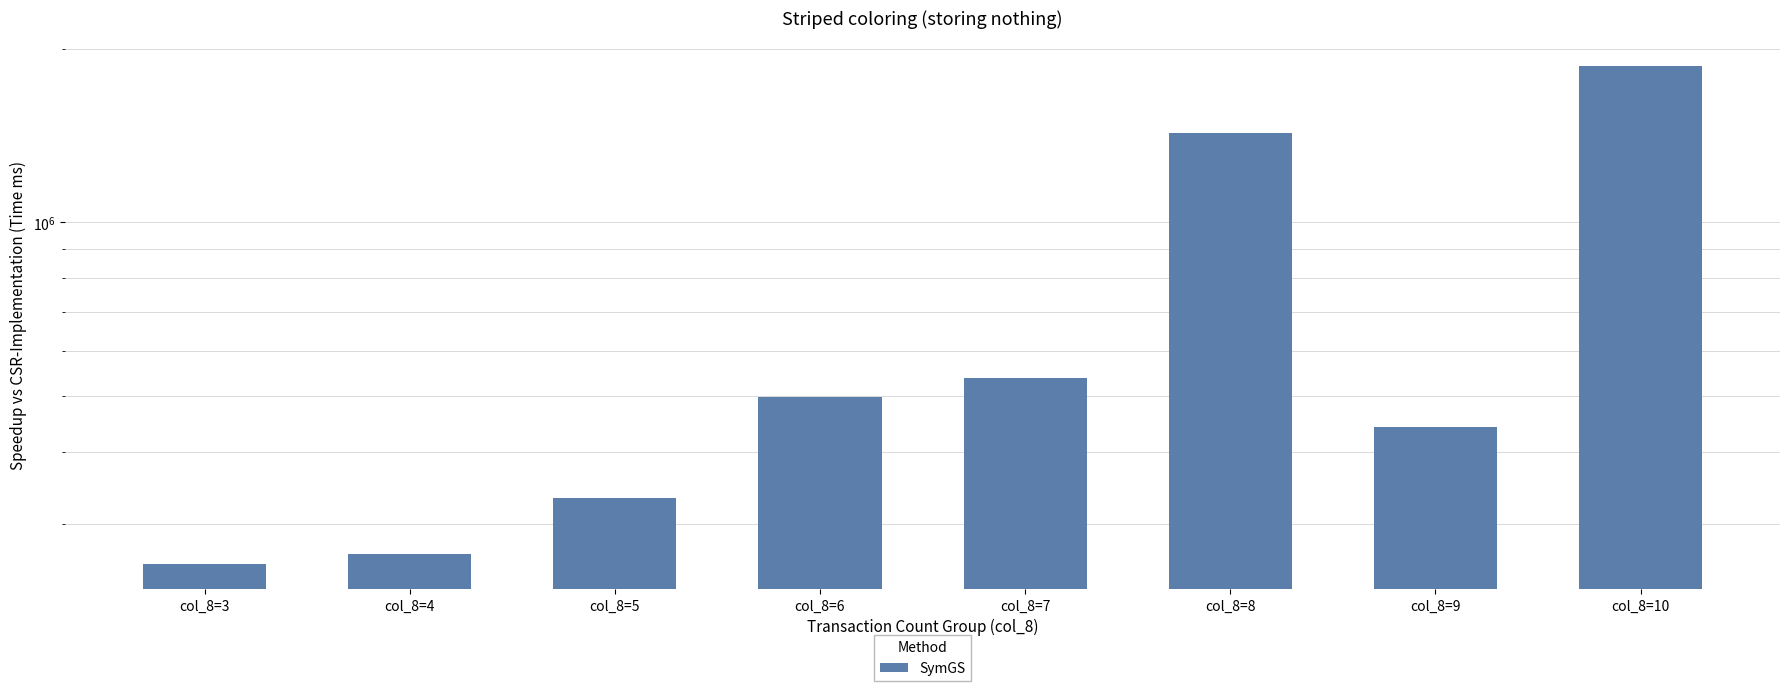

Reading left to right, what are all the values shown in this chart?

255760	266600	332590	498870	537710	1427390	442270	1870130